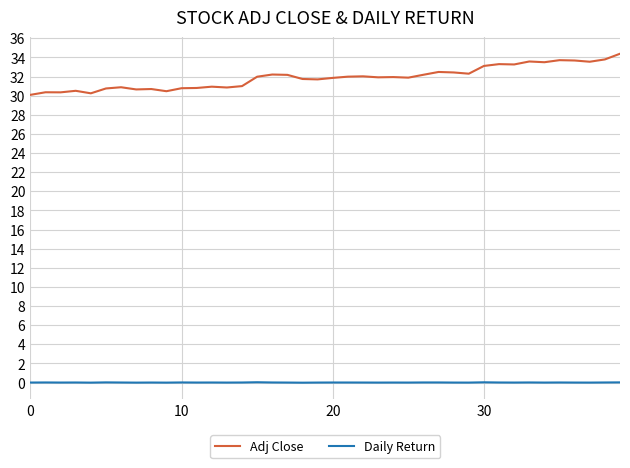

Which series has the largest total across all categories?

Adj Close